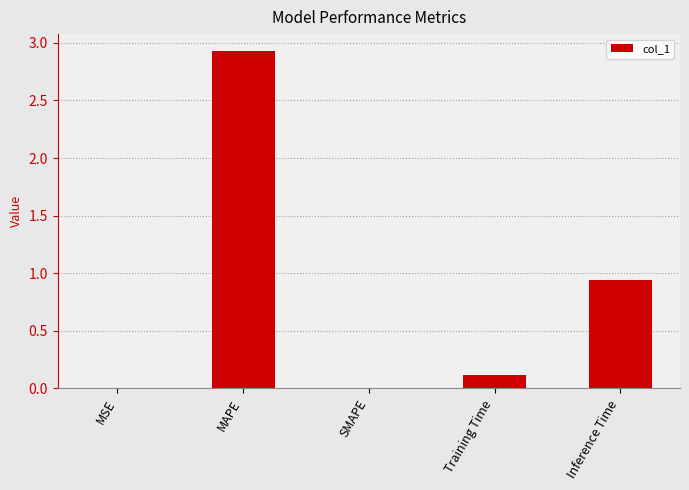

What is the average value?

0.8